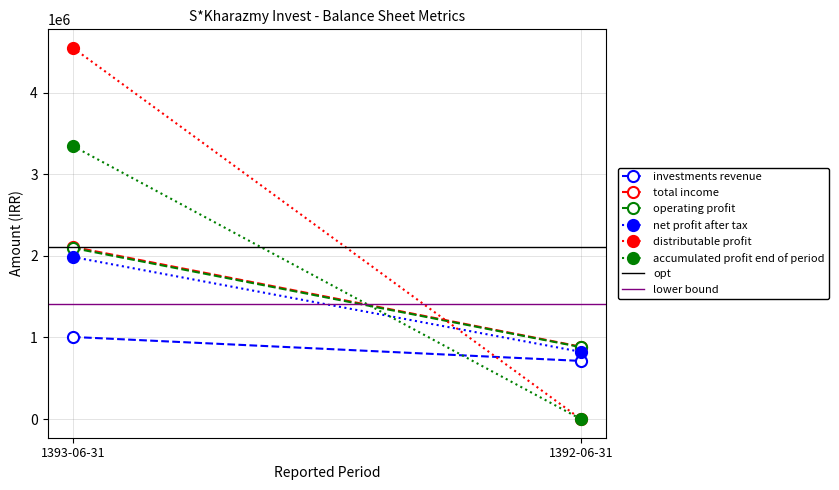

At how many categories does at least one series exceed 131072?

2